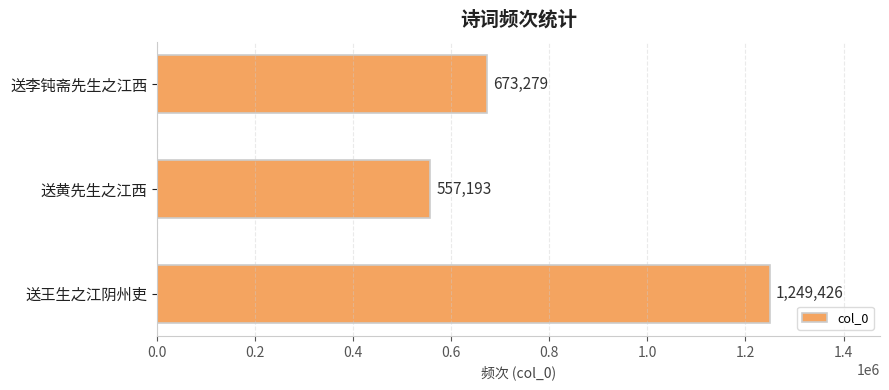

What is the average value?

826633